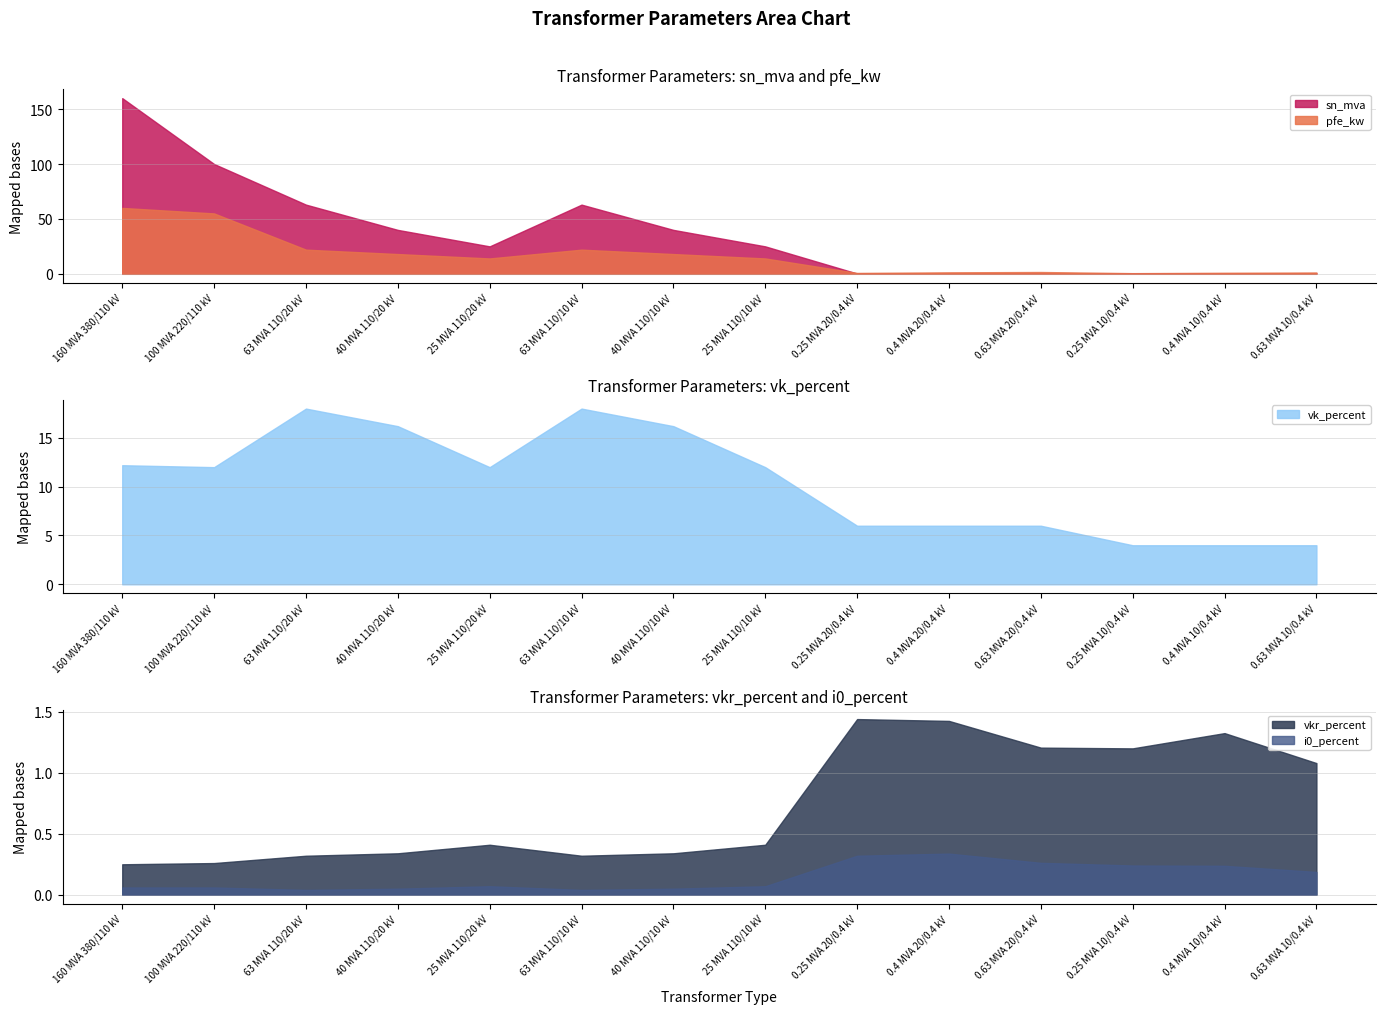

In sn_mva, how many points are lower than both neighbors (excluding endpoints)?

3